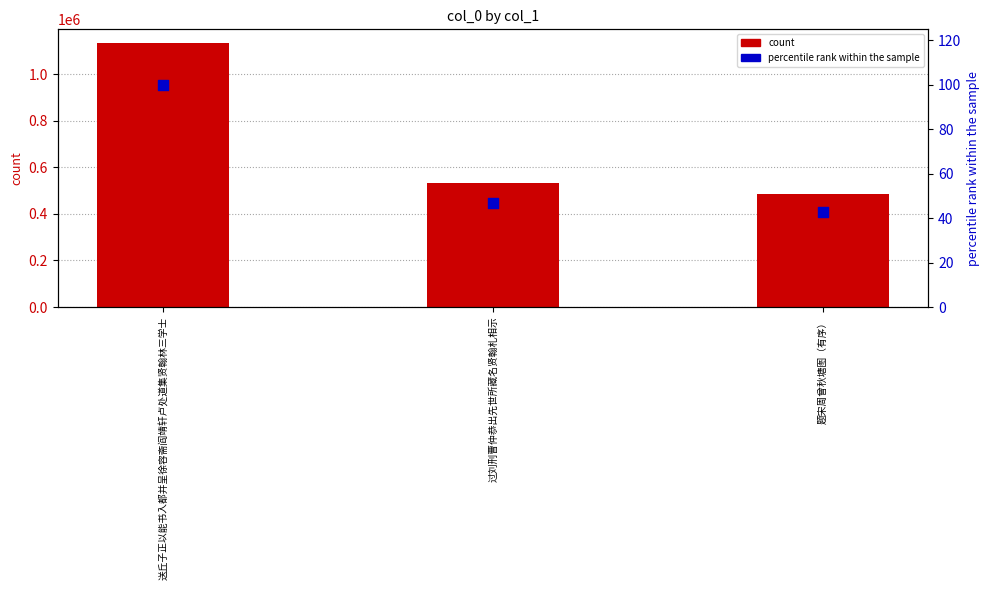

Which series has the largest total across all categories?

col_0